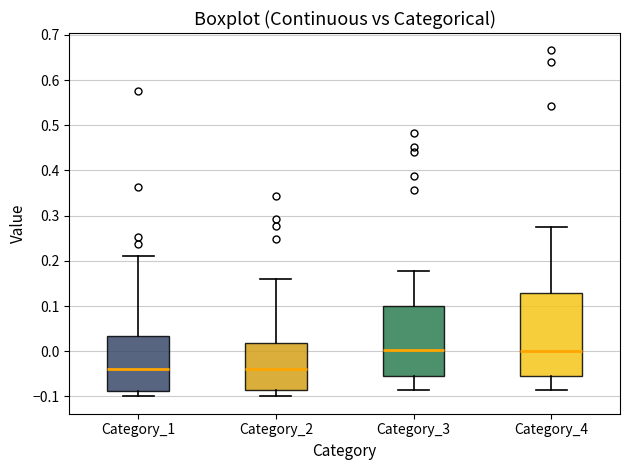

Reading left to right, transcribe this box plot: for each box, give where its median line is, the range the box spans, and where its two whiskers end, as read against the y-axis. The values are not printed on the chart, so give them approximately, as read against the axis.

Category_1: median -0.04, box -0.09 to 0.03, whiskers -0.10 to 0.21
Category_2: median -0.04, box -0.09 to 0.02, whiskers -0.10 to 0.16
Category_3: median 0.00, box -0.06 to 0.10, whiskers -0.09 to 0.18
Category_4: median 0.00, box -0.05 to 0.13, whiskers -0.09 to 0.28